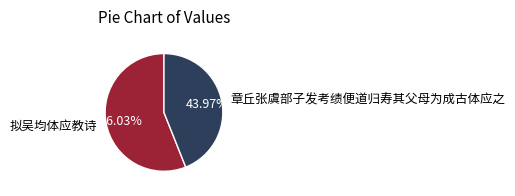

What percentage is the 章丘张虞部子发考绩便道归寿其父母为成古体应之 slice, to the nearest percent?

44%